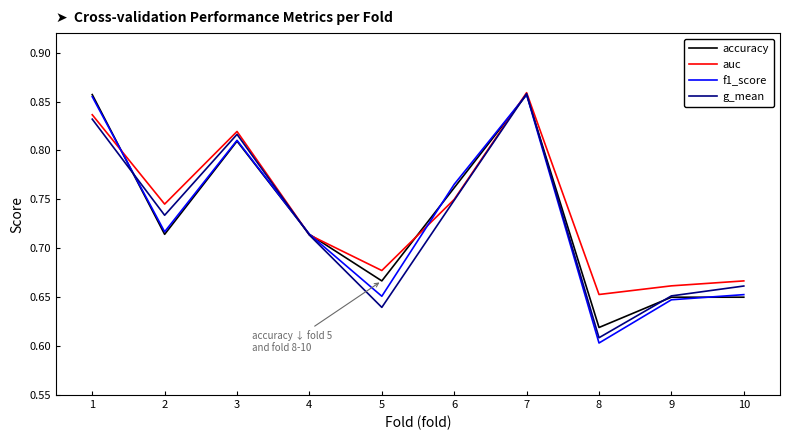

What is the total value across all series at 7?

3.4